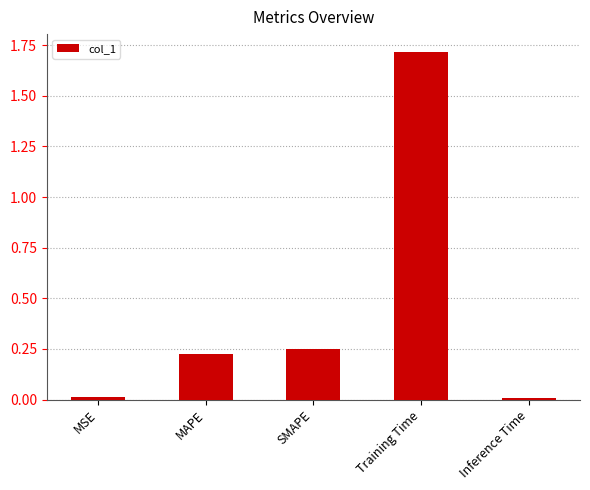

How many categories are shown in the chart?

5